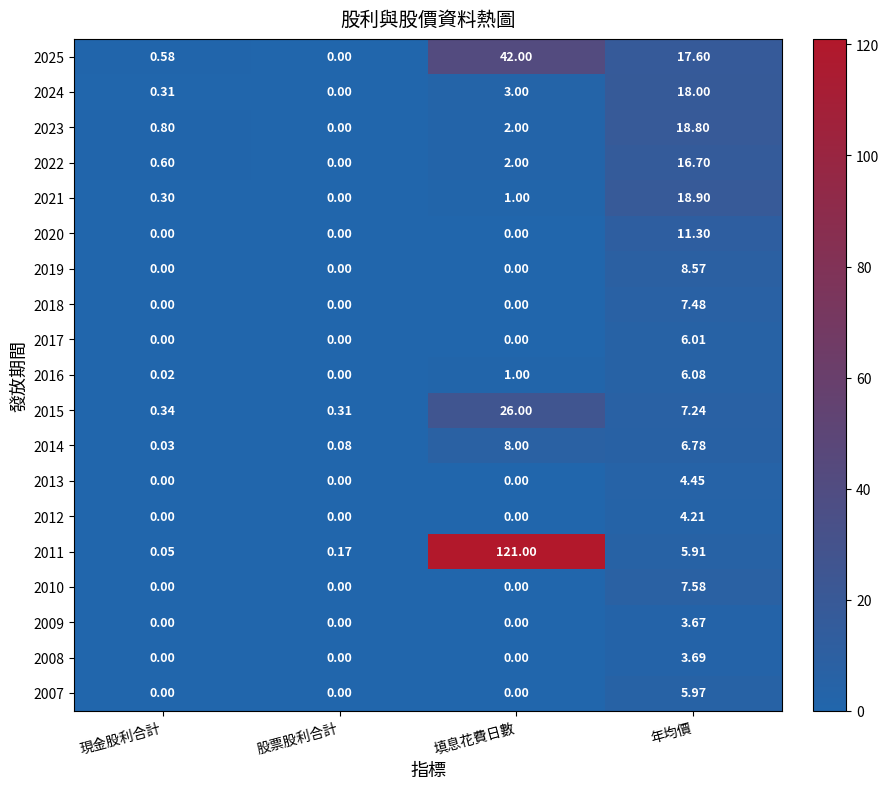

Is the value of 2023 at 年均價 greater than the value of 2018 at 現金股利合計?

Yes